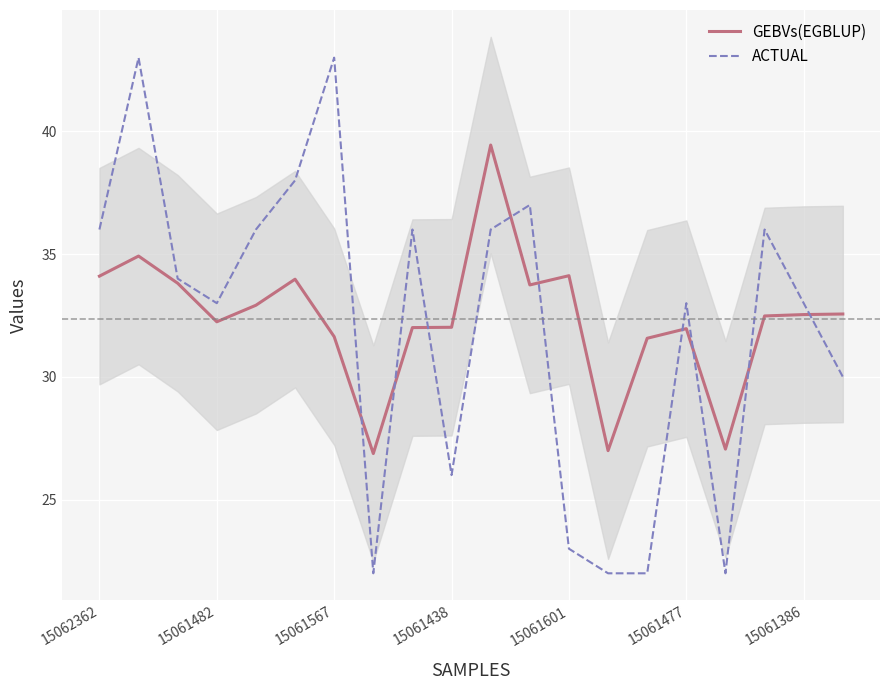

Which series has the widest spread of values?

ACTUAL